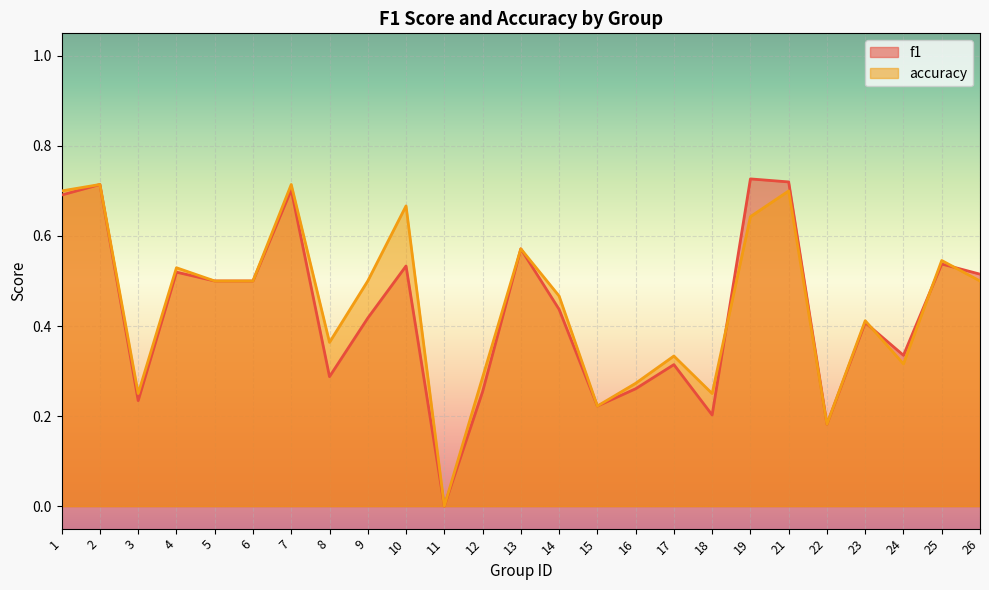

After their last crossing, which series has the higher values: accuracy or f1?

f1